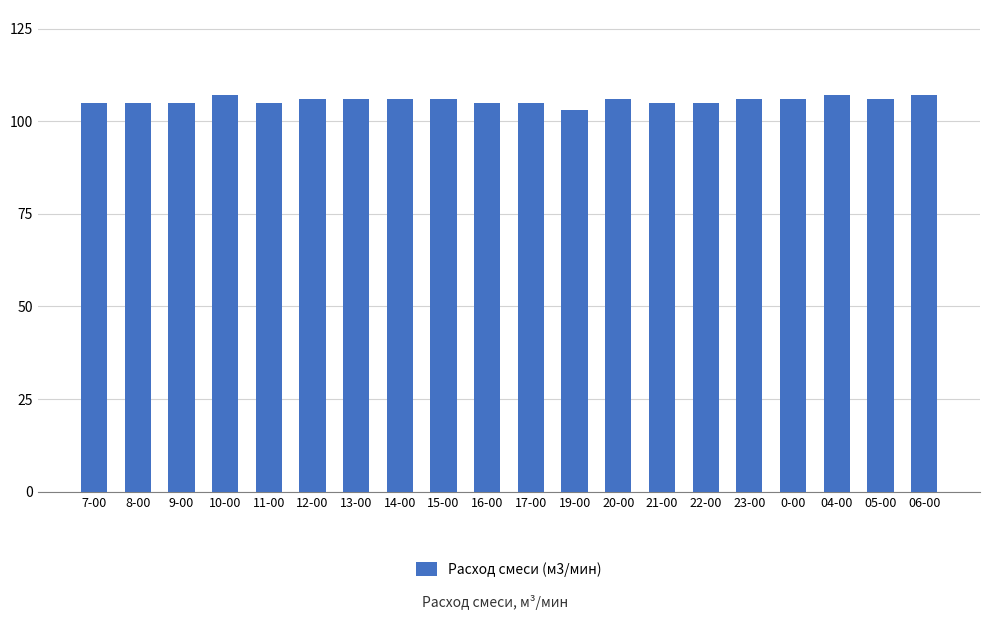

What is the average value?

106